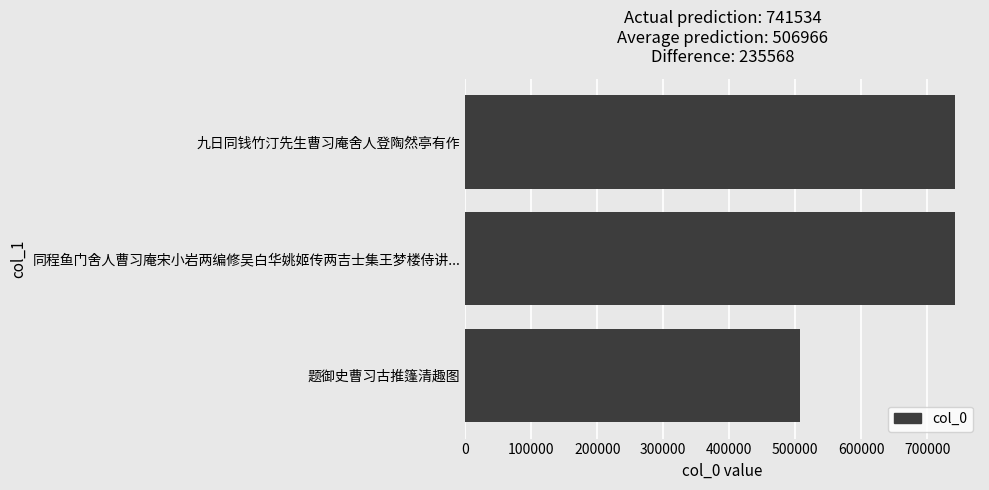

What is the difference between the maximum and minimum values?

235851